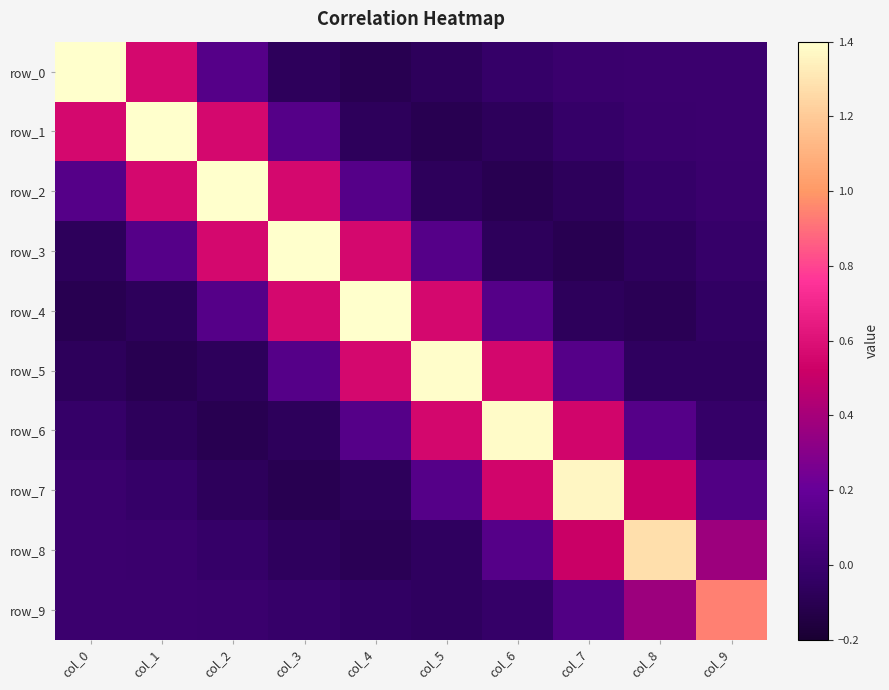

What is the difference between the row_3 values at col_4 and col_7?

0.7